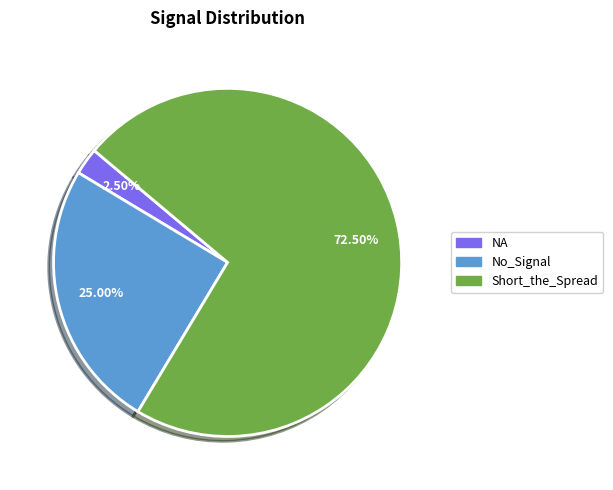

Is there any slice that represents more than half of the pie?

Yes